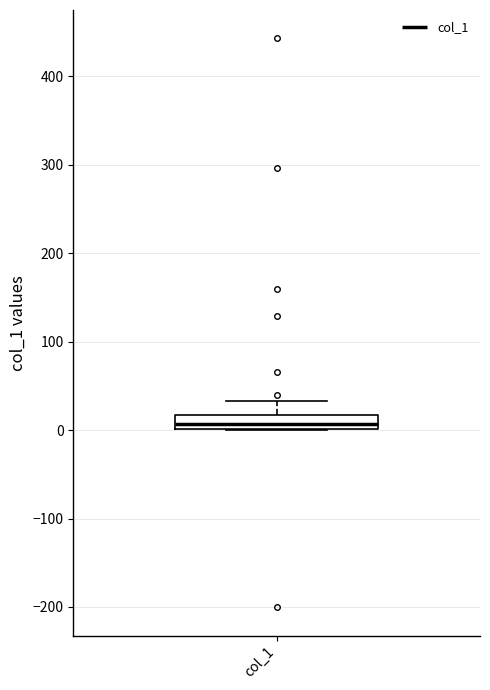

Transcribe this box plot: give where the median line is, the range the box spans, and where the two whiskers end, as read against the y-axis. The values are not printed on the chart, so give them approximately, as read against the axis.

median 10, box 0 to 20, whiskers 0 to 30